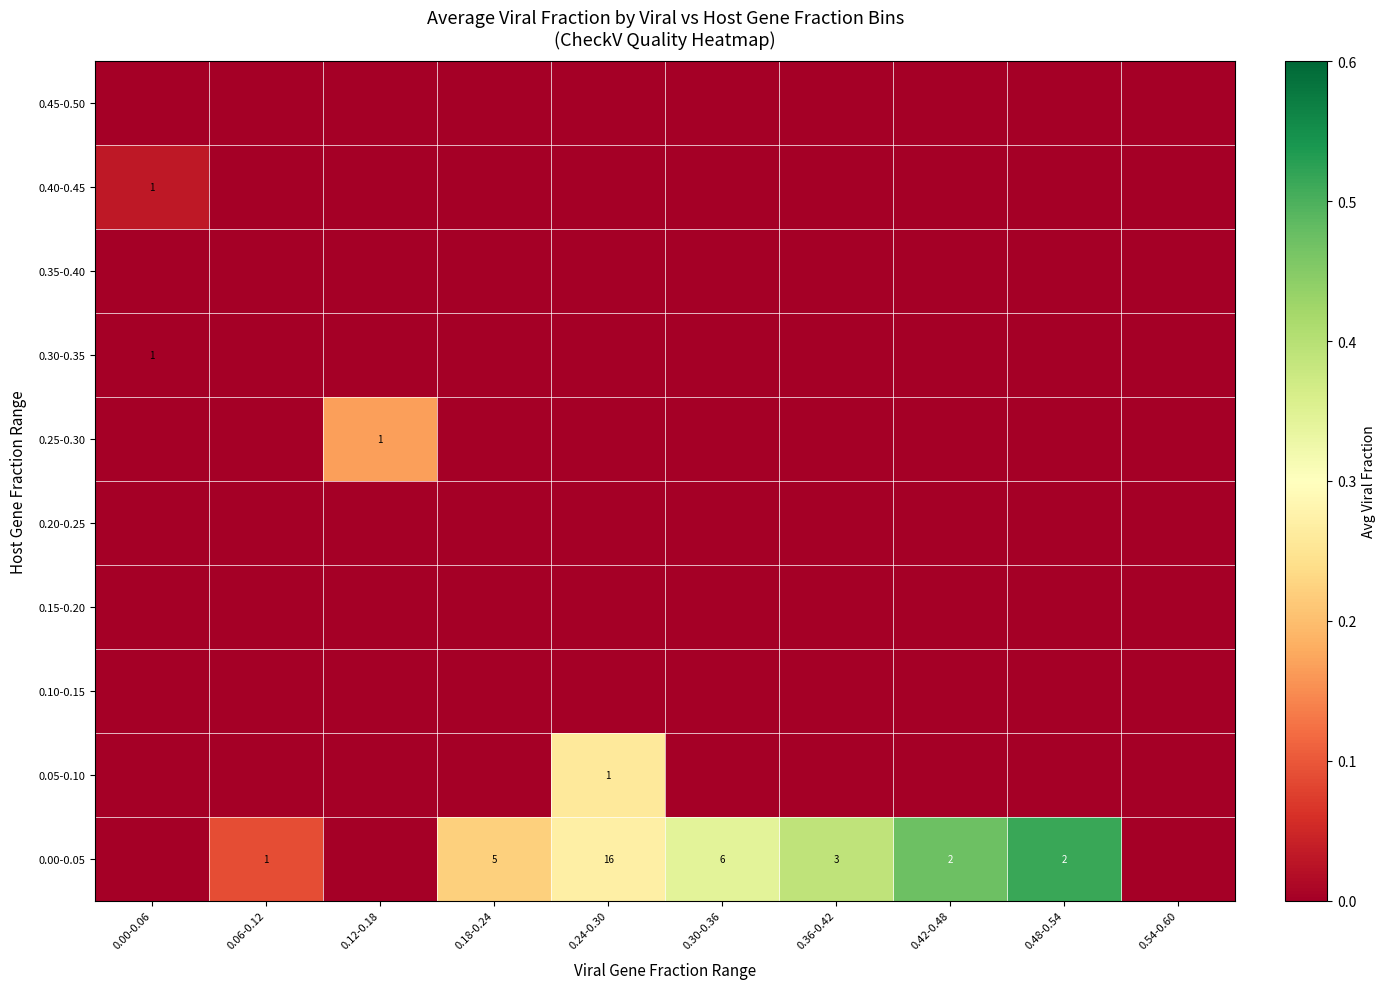

True or false: 0.40-0.45 has a value of 1 at 0.00-0.06.

True